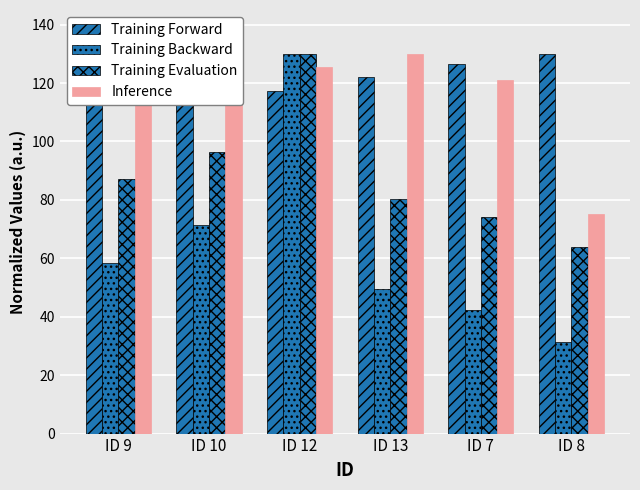

Are the bars horizontal?

No